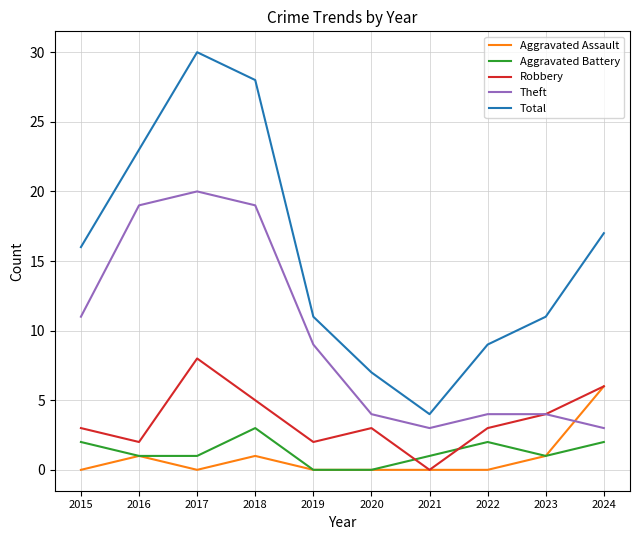

True or false: Total and Aggravated Assault intersect in this chart.

False